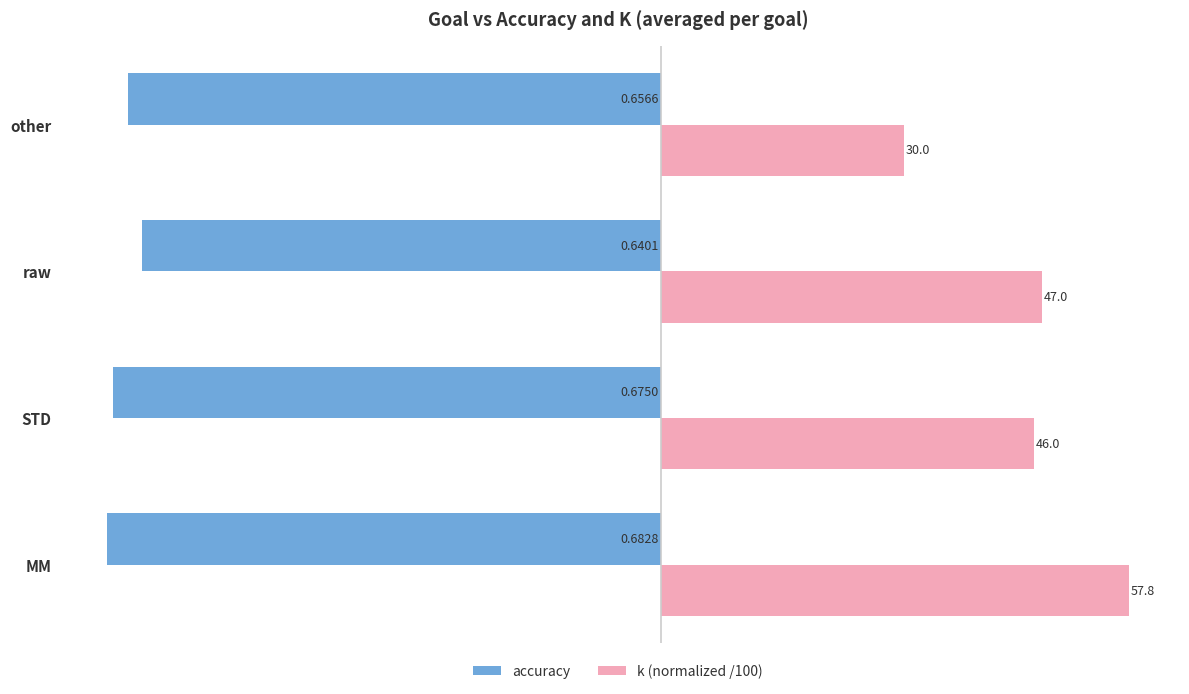

At how many categories does at least one series exceed 0?

4